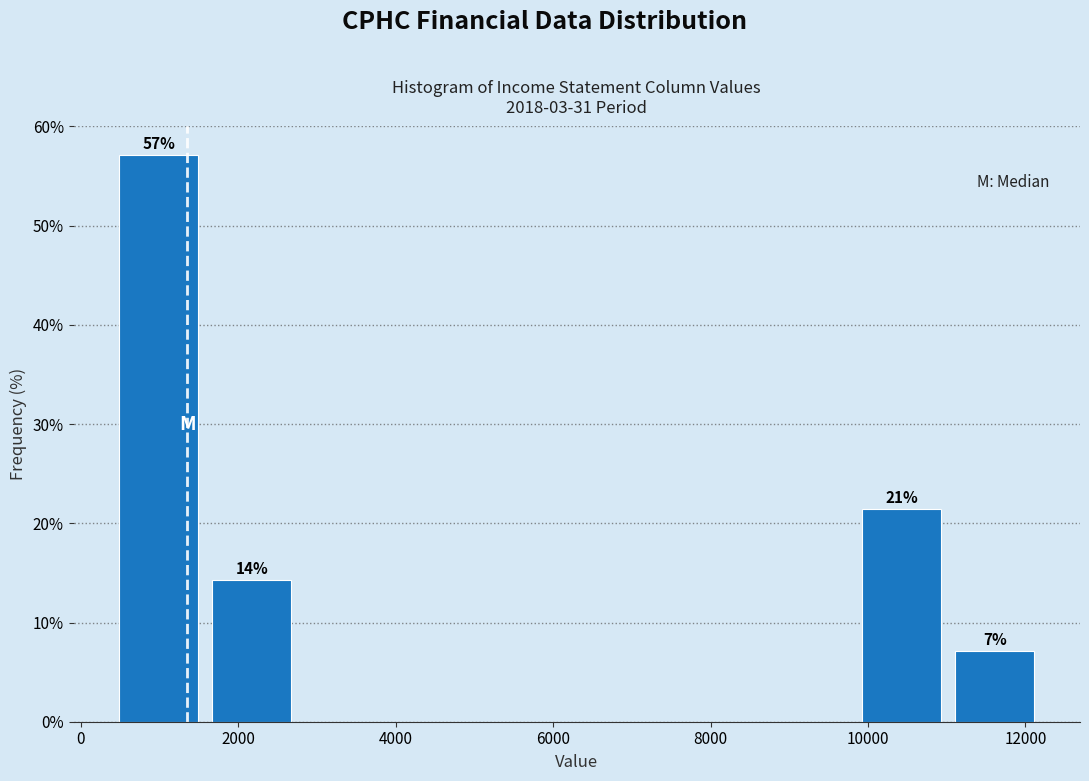

Which range on the x-axis has the tallest bar?

400 to 1580